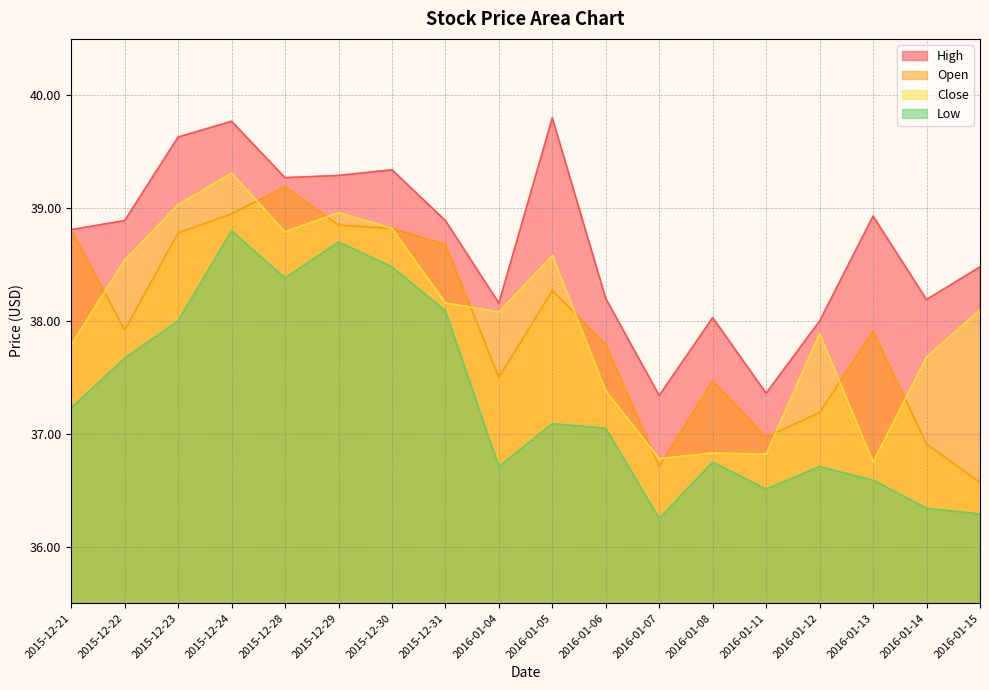

What are all the series names shown in the legend?

High, Open, Close, Low